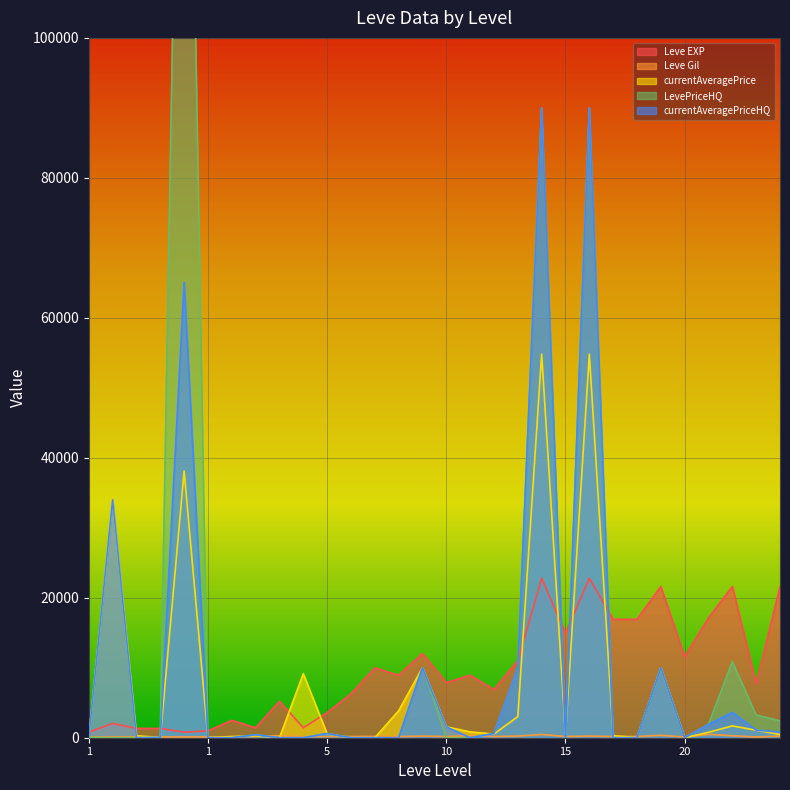

What is the sum of all currentAveragePrice values?

226826.0